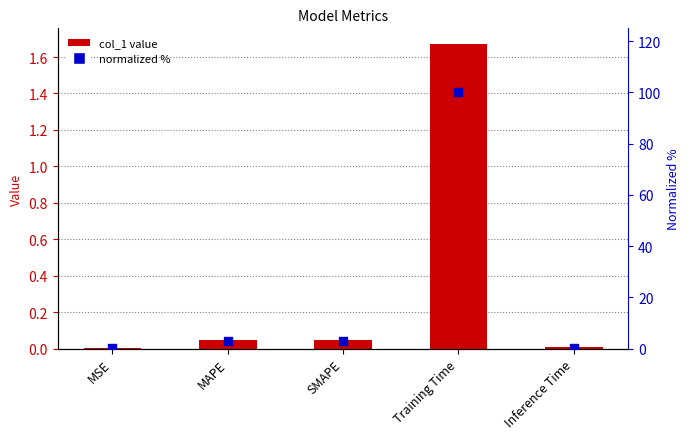

At how many categories does at least one series exceed 75?

1